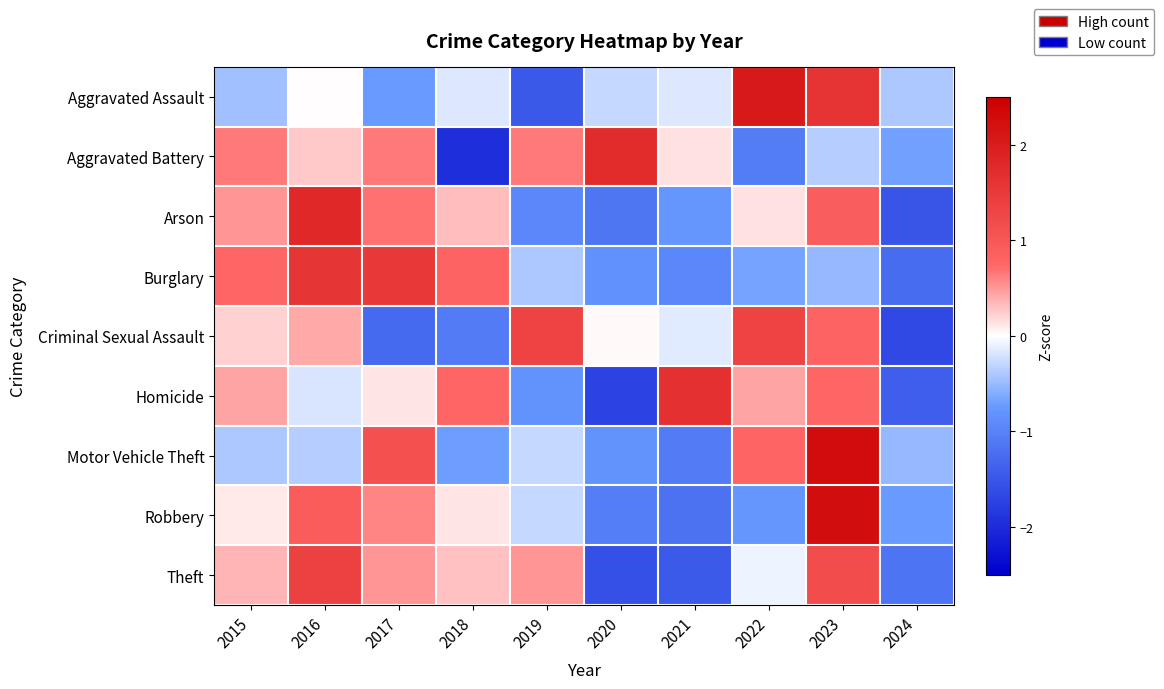

What is the spread (max minus min) of values at 2022?

3.1